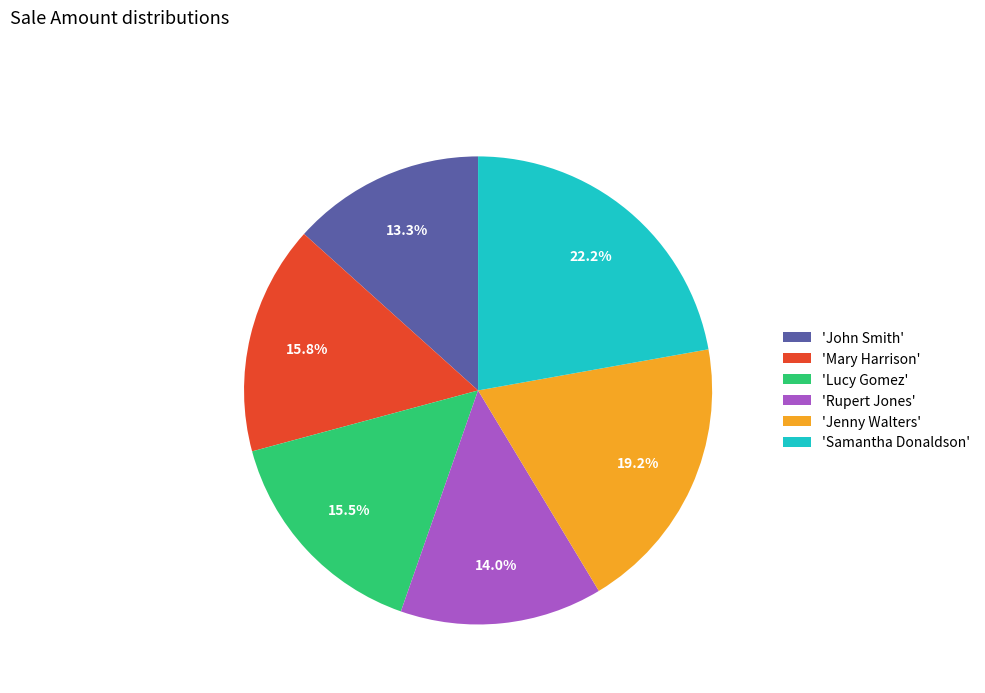

Combined, do 'Lucy Gomez' and 'Mary Harrison' account for over 50%?

No